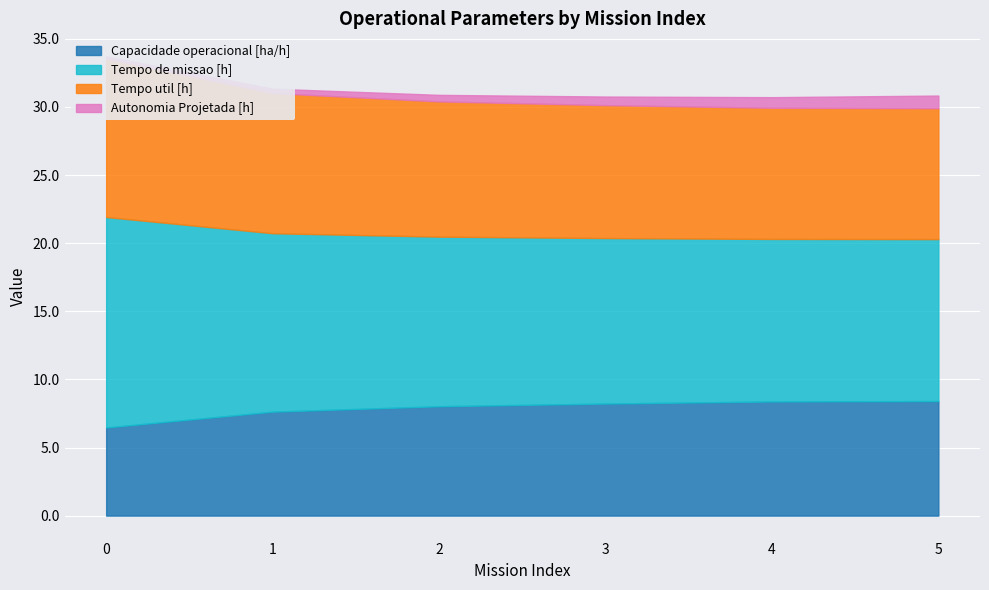

What is the difference between the Autonomia Projetada [h] values at 0 and 2?

0.3